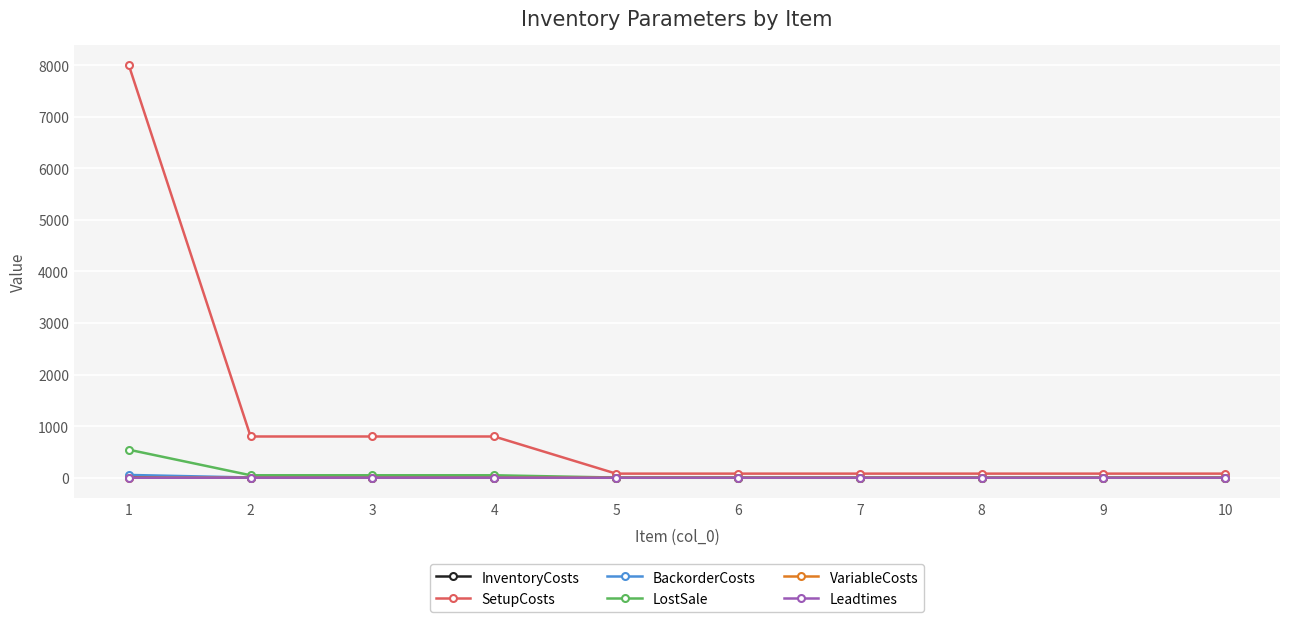

Which label corresponds to the largest value in the chart?

1